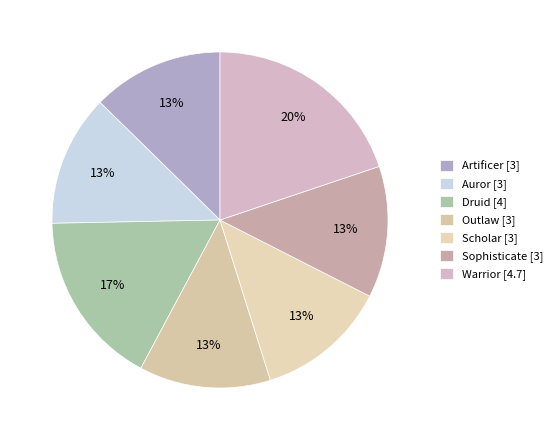

Is Warrior the majority of the pie?

No